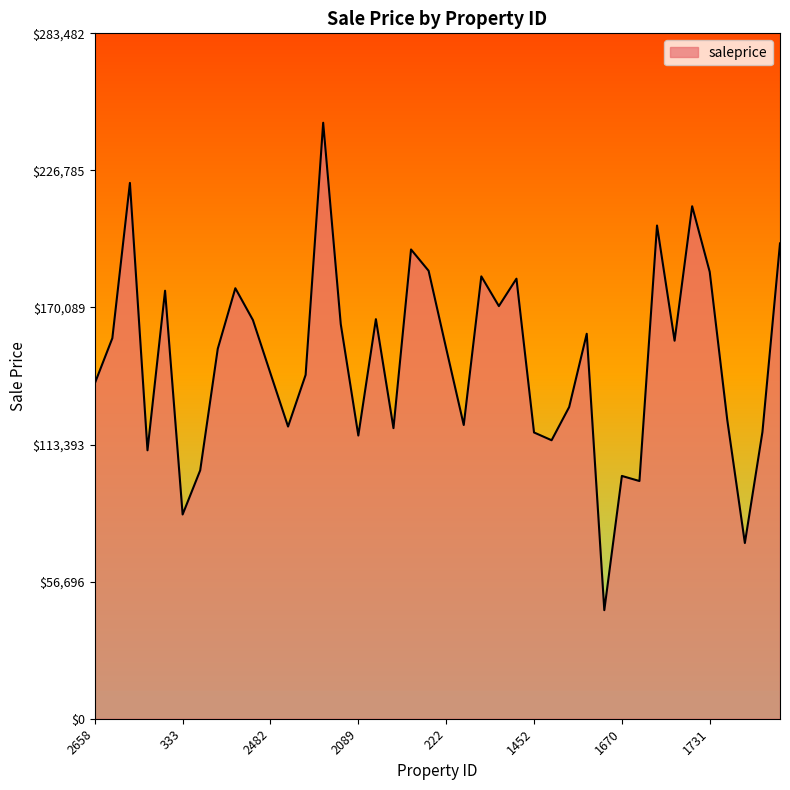

What is the smallest value displayed?

44902.2